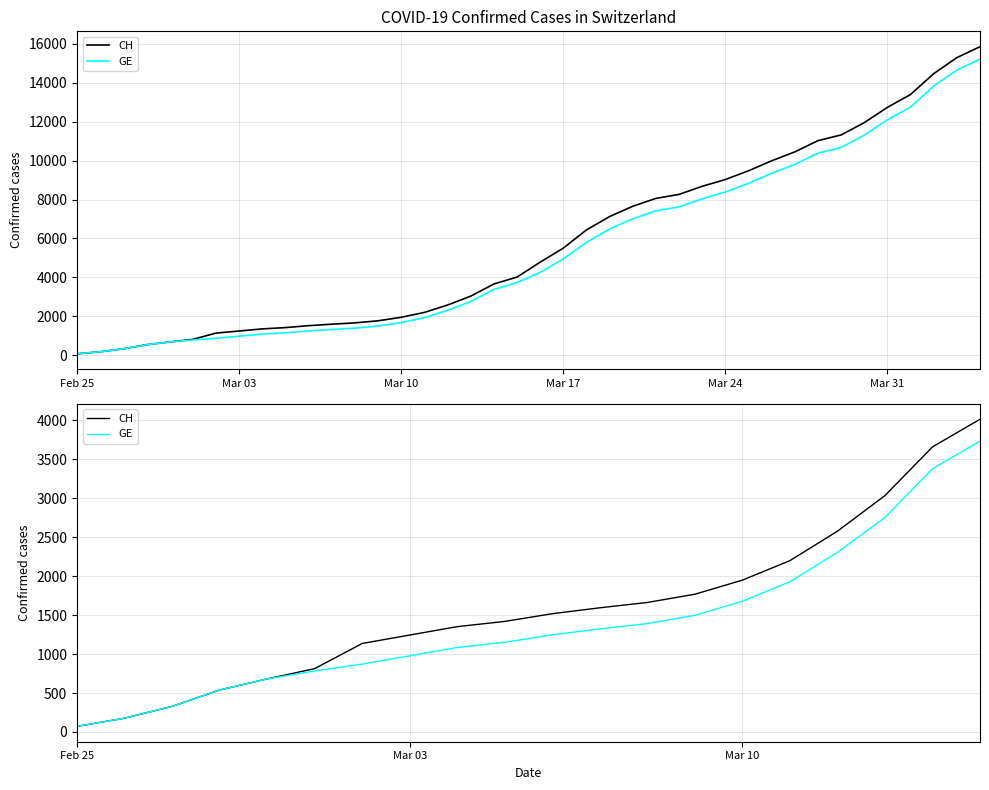

True or false: GE and CH intersect in this chart.

False